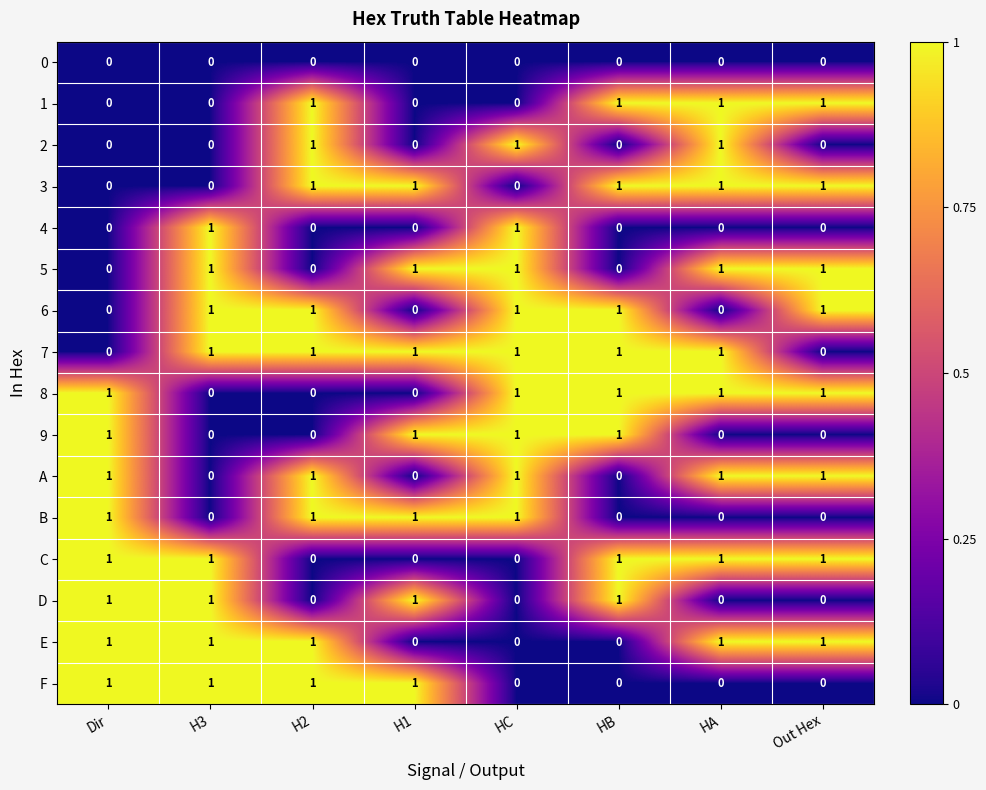

Is the value of 6 at Out Hex greater than the value of 8 at H2?

Yes